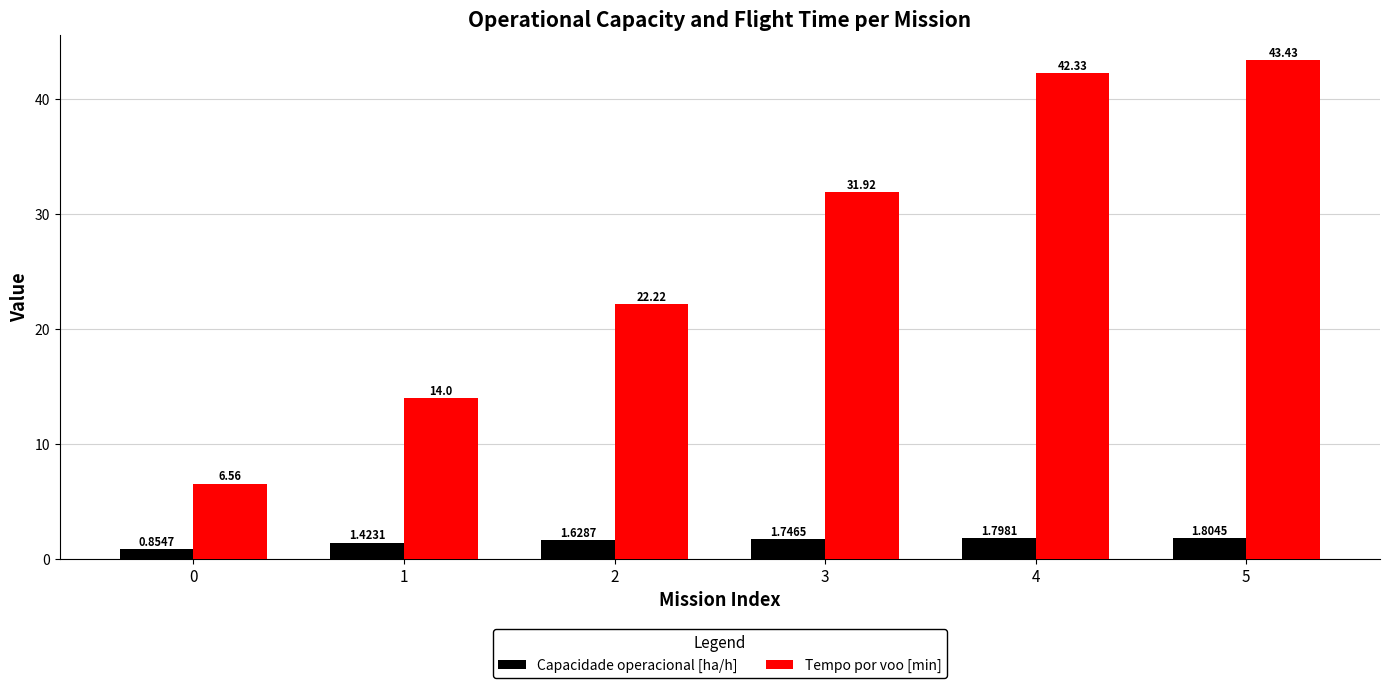

Where does the Tempo por voo [min] series first go above 31?

3